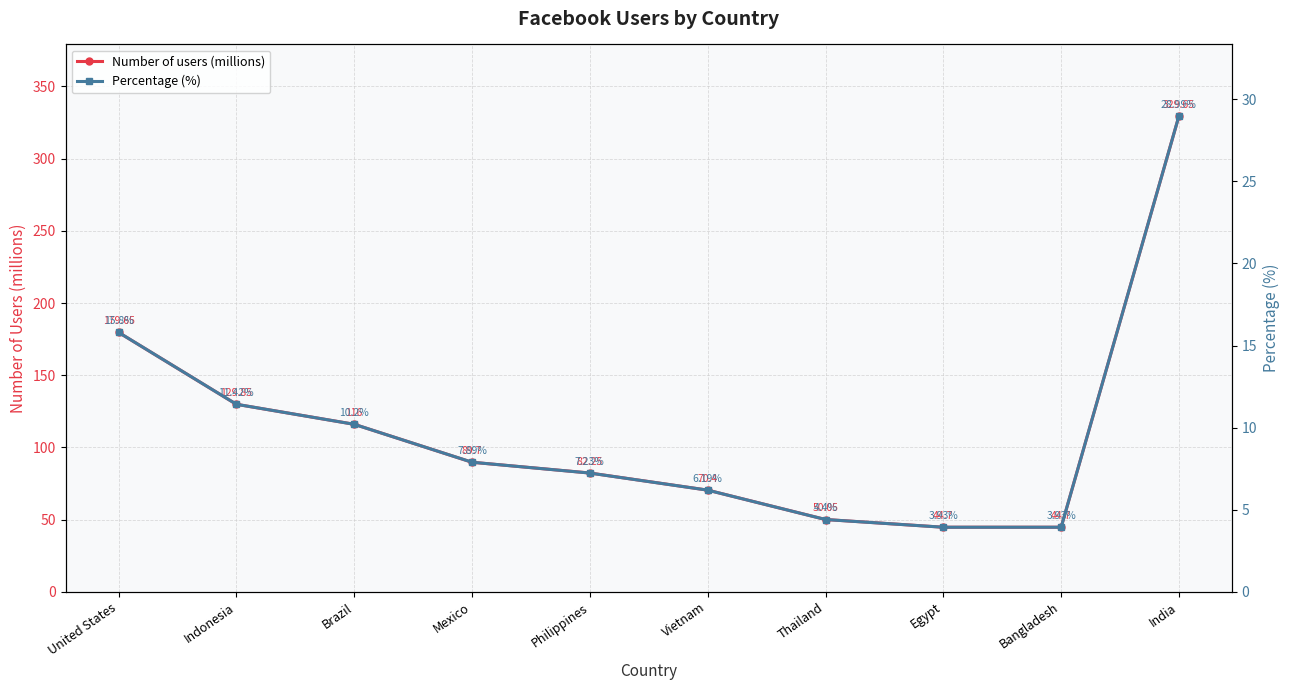

Reading left to right, what are all the values shown in this chart?

Number of users (millions): 179.7	129.8	116.0	89.7	82.2	70.4	50.0	44.7	44.7	329.6
Percentage (%): 15.8	11.4	10.2	7.9	7.2	6.2	4.4	3.9	3.9	29.0